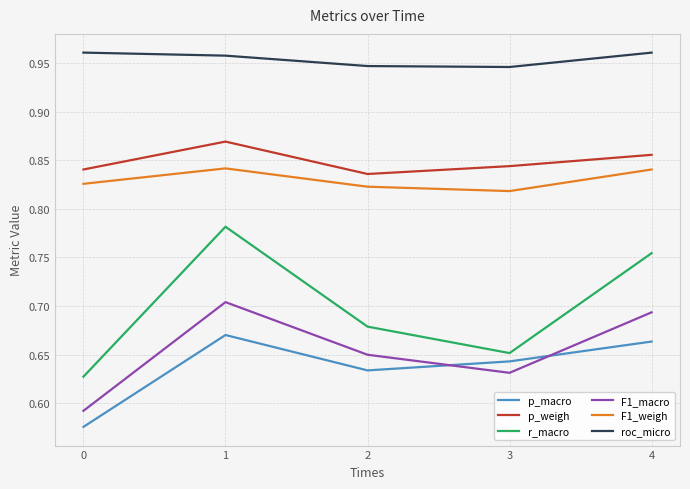

Is the value of r_macro at 1 greater than the value of F1_macro at 3?

Yes